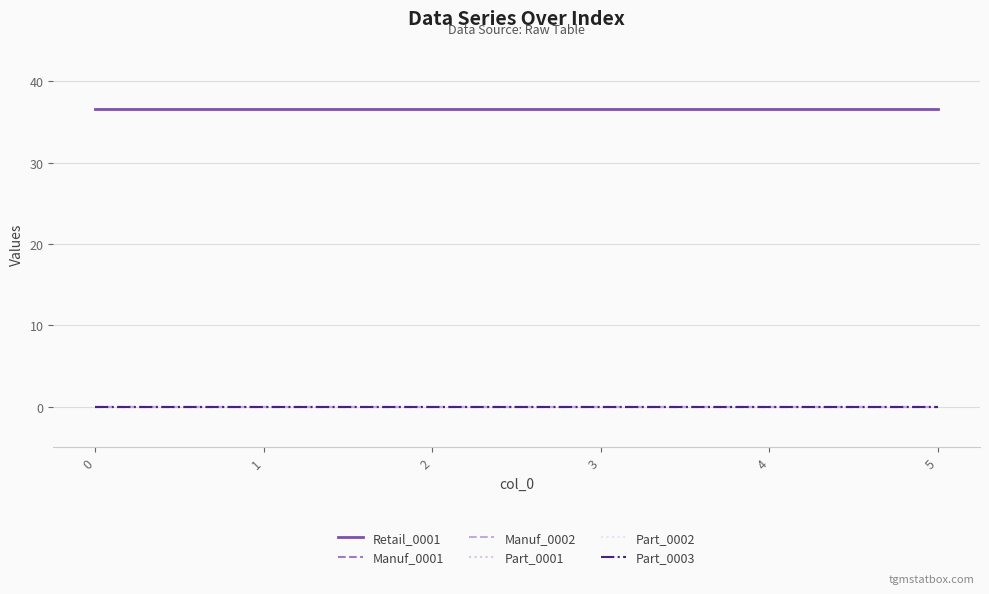

True or false: Part_0003 and Manuf_0001 intersect in this chart.

False